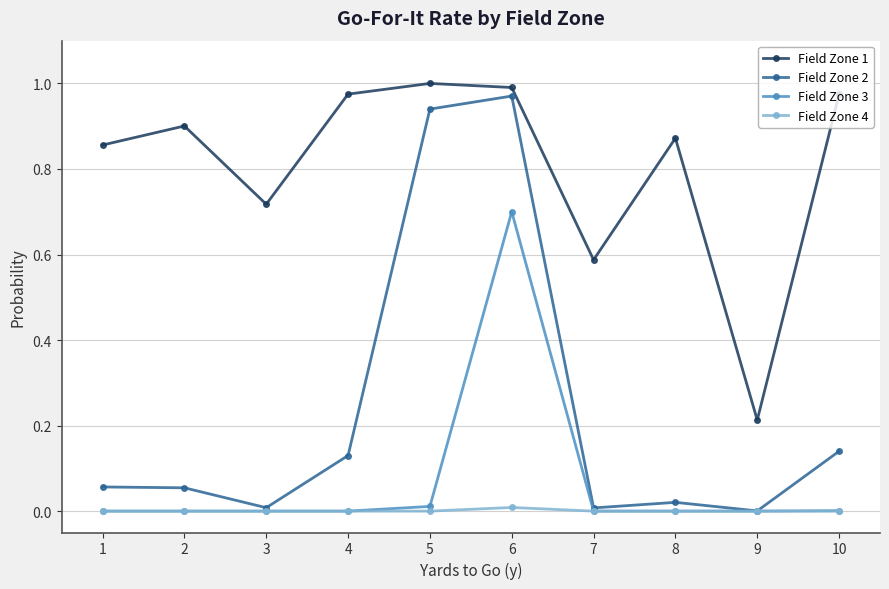

True or false: Field Zone 4 and Field Zone 1 intersect in this chart.

False